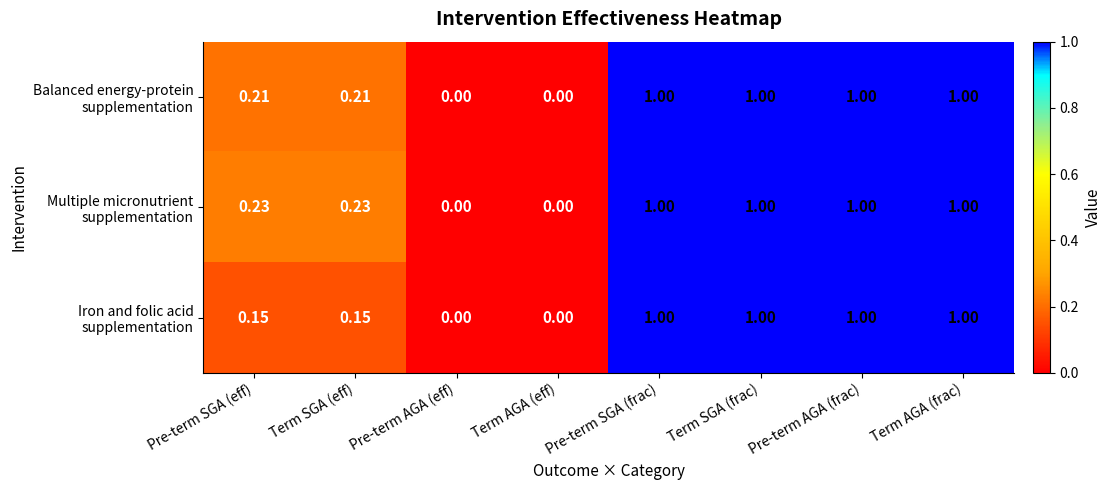

How many distinct data groups are displayed?

3